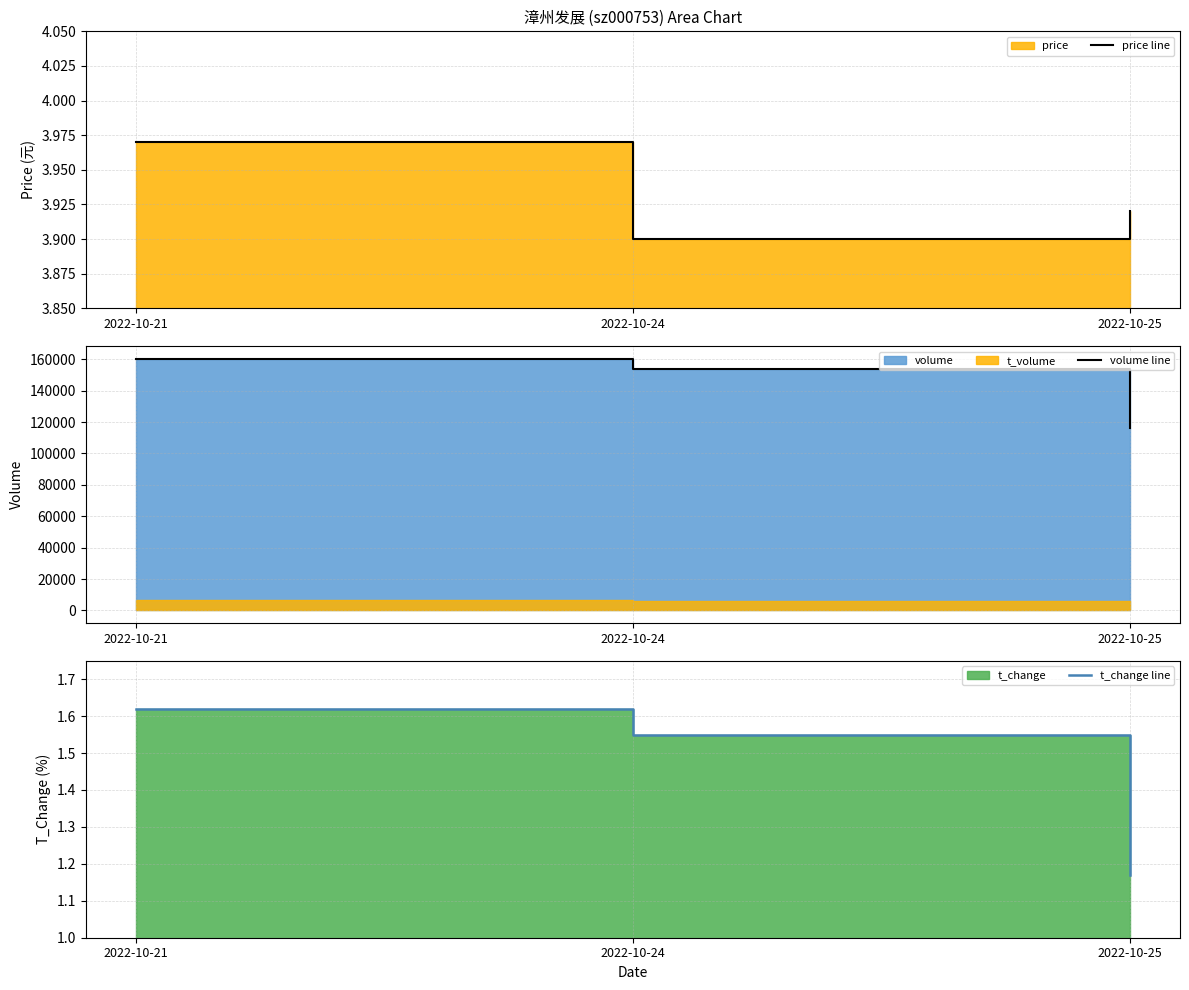

At 2022-10-25, list the series in order from largest to smallest.

volume line, price line, t_change line